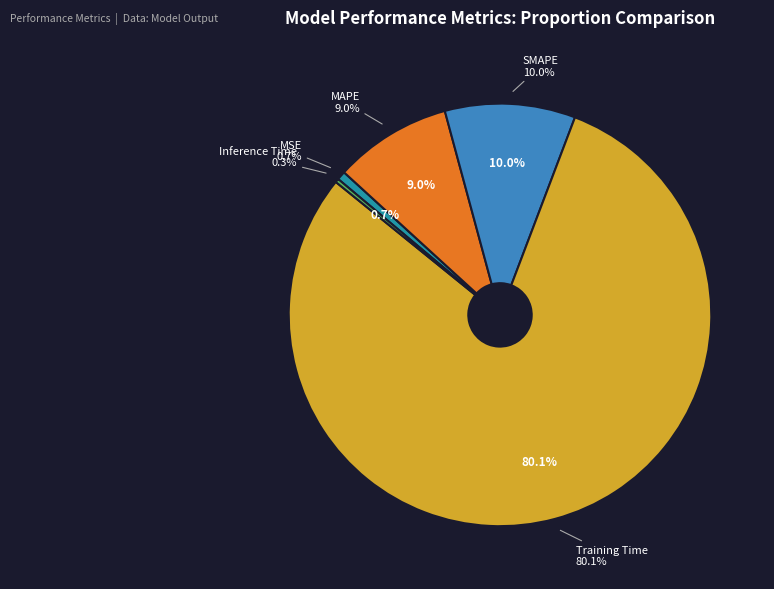

True or false: Inference Time accounts for 1% of the total.

False